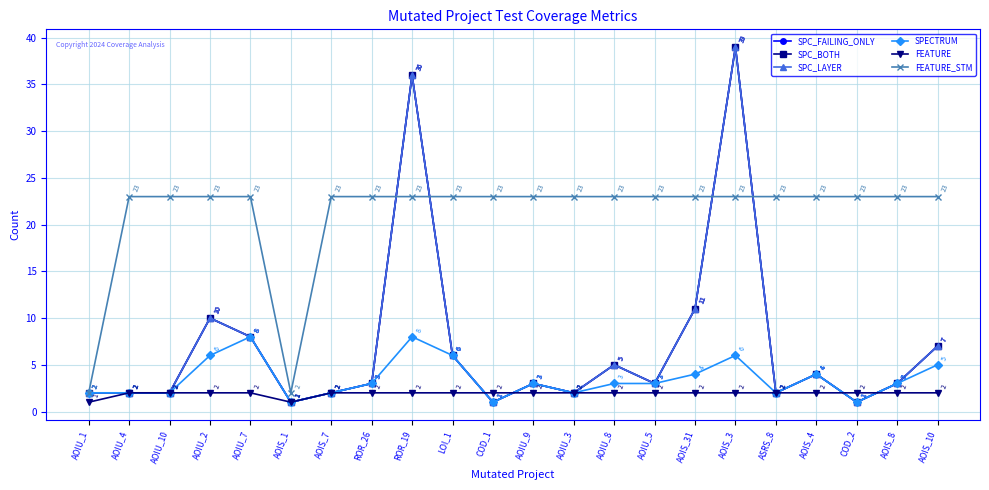

Reading left to right, transcribe all the data shown in this chart.

SPC_FAILING_ONLY: AOIU_1=2	AOIU_4=2	AOIU_10=2	AOIU_2=10	AOIU_7=8	AOIS_1=1	AOIS_7=2	ROR_26=3	ROR_19=36	LOI_1=6	COD_1=1	AOIU_9=3	AOIU_3=2	AOIU_8=5	AOIU_5=3	AOIS_31=11	AOIS_3=39	ASRS_8=2	AOIS_4=4	COD_2=1	AOIS_8=3	AOIS_10=7
SPC_BOTH: AOIU_1=2	AOIU_4=2	AOIU_10=2	AOIU_2=10	AOIU_7=8	AOIS_1=1	AOIS_7=2	ROR_26=3	ROR_19=36	LOI_1=6	COD_1=1	AOIU_9=3	AOIU_3=2	AOIU_8=5	AOIU_5=3	AOIS_31=11	AOIS_3=39	ASRS_8=2	AOIS_4=4	COD_2=1	AOIS_8=3	AOIS_10=7
SPC_LAYER: AOIU_1=2	AOIU_4=2	AOIU_10=2	AOIU_2=10	AOIU_7=8	AOIS_1=1	AOIS_7=2	ROR_26=3	ROR_19=36	LOI_1=6	COD_1=1	AOIU_9=3	AOIU_3=2	AOIU_8=5	AOIU_5=3	AOIS_31=11	AOIS_3=39	ASRS_8=2	AOIS_4=4	COD_2=1	AOIS_8=3	AOIS_10=7
SPECTRUM: AOIU_1=2	AOIU_4=2	AOIU_10=2	AOIU_2=6	AOIU_7=8	AOIS_1=1	AOIS_7=2	ROR_26=3	ROR_19=8	LOI_1=6	COD_1=1	AOIU_9=3	AOIU_3=2	AOIU_8=3	AOIU_5=3	AOIS_31=4	AOIS_3=6	ASRS_8=2	AOIS_4=4	COD_2=1	AOIS_8=3	AOIS_10=5
FEATURE: AOIU_1=1	AOIU_4=2	AOIU_10=2	AOIU_2=2	AOIU_7=2	AOIS_1=1	AOIS_7=2	ROR_26=2	ROR_19=2	LOI_1=2	COD_1=2	AOIU_9=2	AOIU_3=2	AOIU_8=2	AOIU_5=2	AOIS_31=2	AOIS_3=2	ASRS_8=2	AOIS_4=2	COD_2=2	AOIS_8=2	AOIS_10=2
FEATURE_STM: AOIU_1=2	AOIU_4=23	AOIU_10=23	AOIU_2=23	AOIU_7=23	AOIS_1=2	AOIS_7=23	ROR_26=23	ROR_19=23	LOI_1=23	COD_1=23	AOIU_9=23	AOIU_3=23	AOIU_8=23	AOIU_5=23	AOIS_31=23	AOIS_3=23	ASRS_8=23	AOIS_4=23	COD_2=23	AOIS_8=23	AOIS_10=23